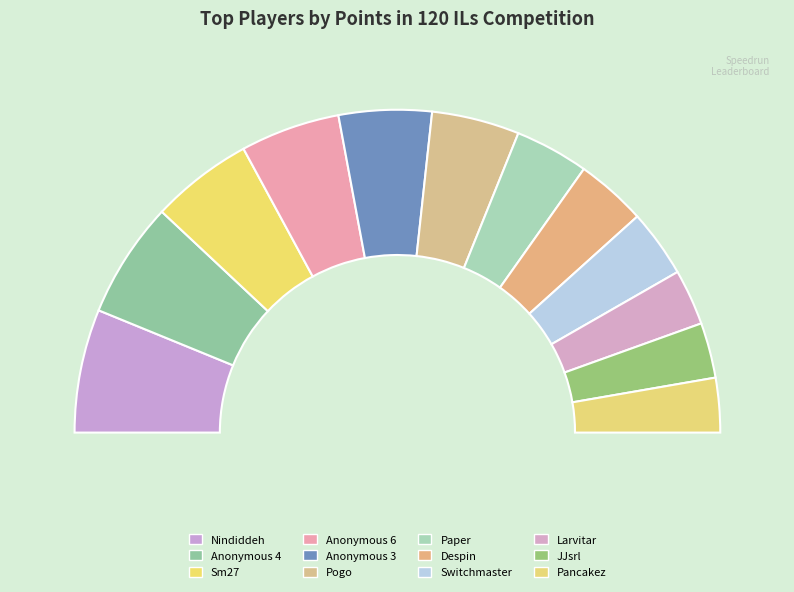

Which category has the biggest portion of the pie?

Nindiddeh